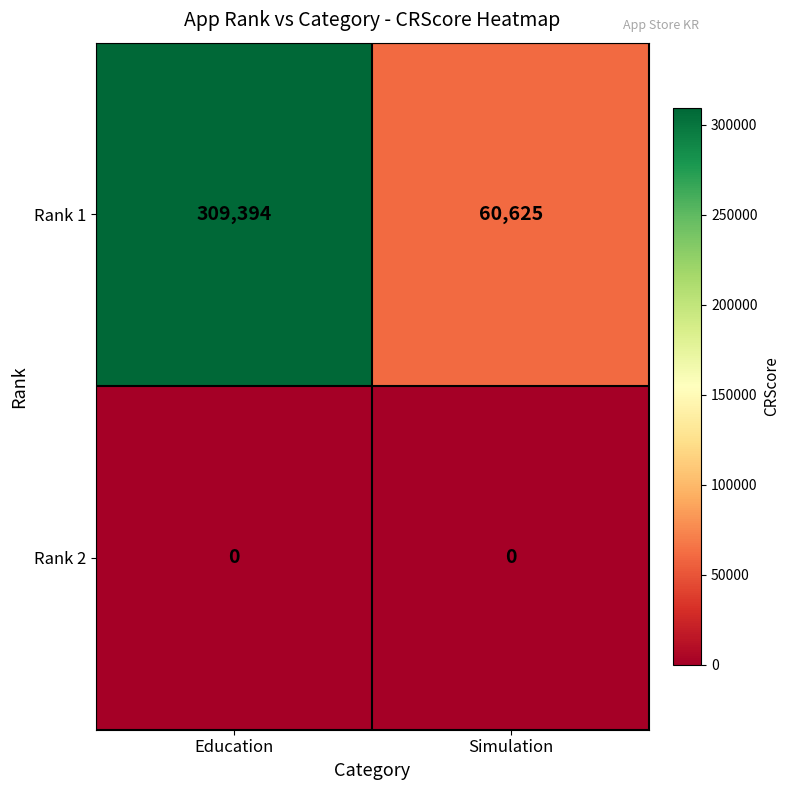

What is the maximum value shown in the chart?

309394